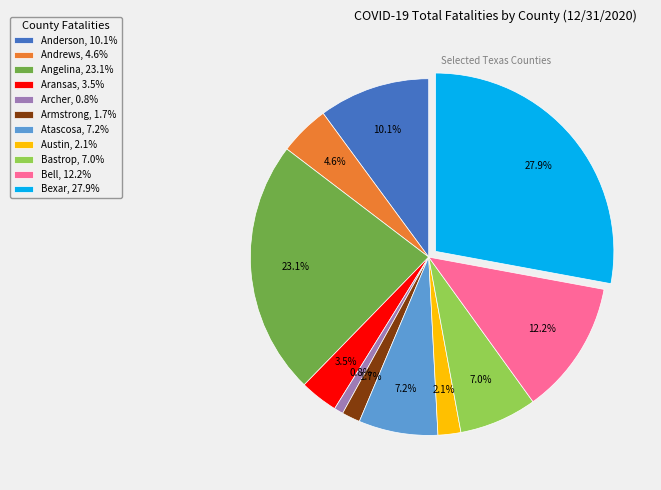

What portion of the pie excludes Atascosa, 7.2%?

92.8%